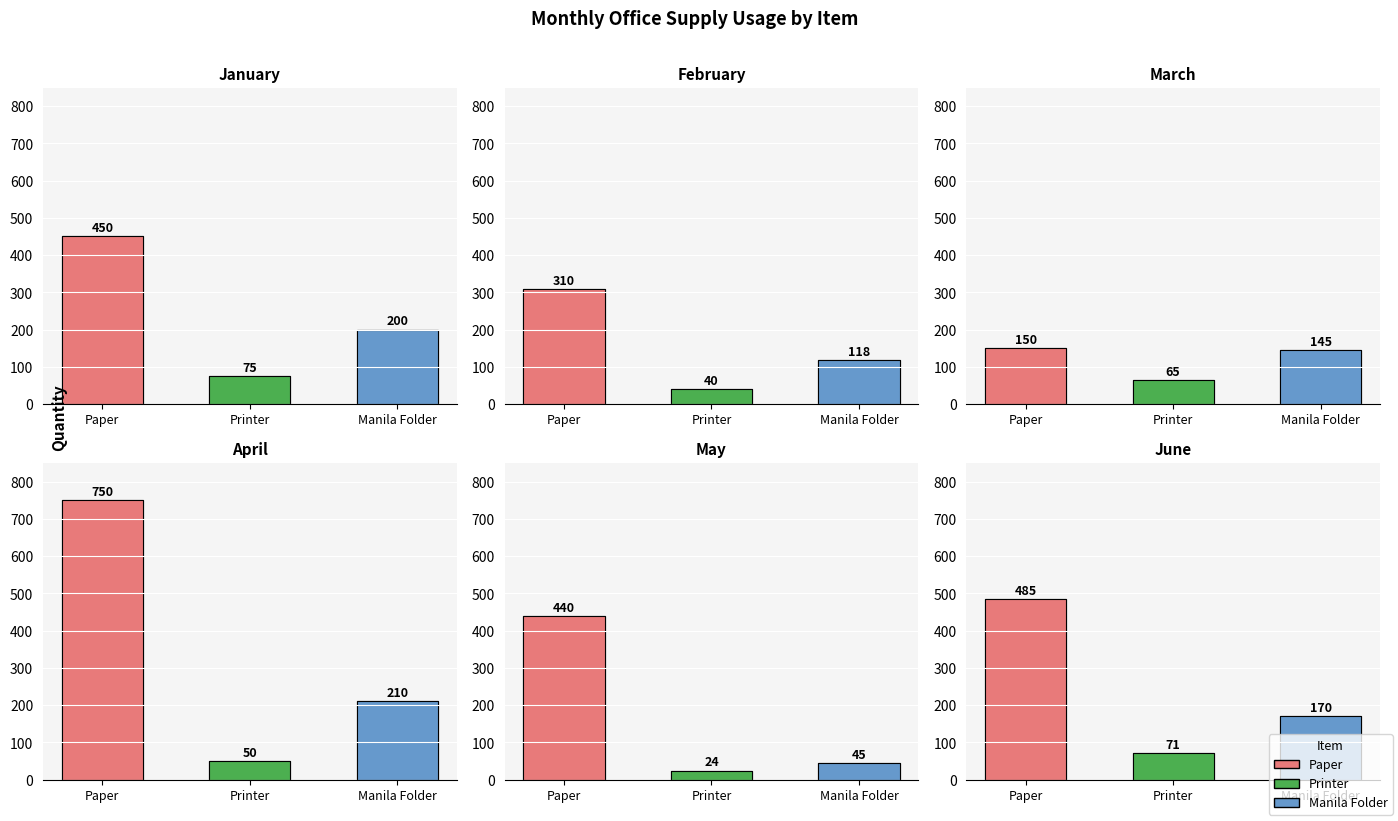

Reading right to left, transcribe all the data shown in this chart.

January: Manila Folder=200	Printer=75	Paper=450
February: Manila Folder=118	Printer=40	Paper=310
March: Manila Folder=145	Printer=65	Paper=150
April: Manila Folder=210	Printer=50	Paper=750
May: Manila Folder=45	Printer=24	Paper=440
June: Manila Folder=170	Printer=71	Paper=485